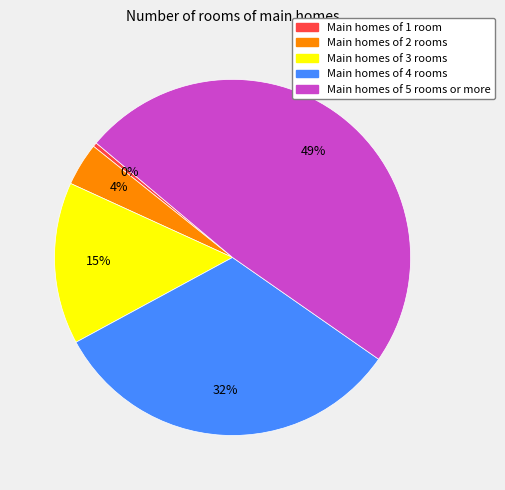

How many segments does this pie chart have?

5